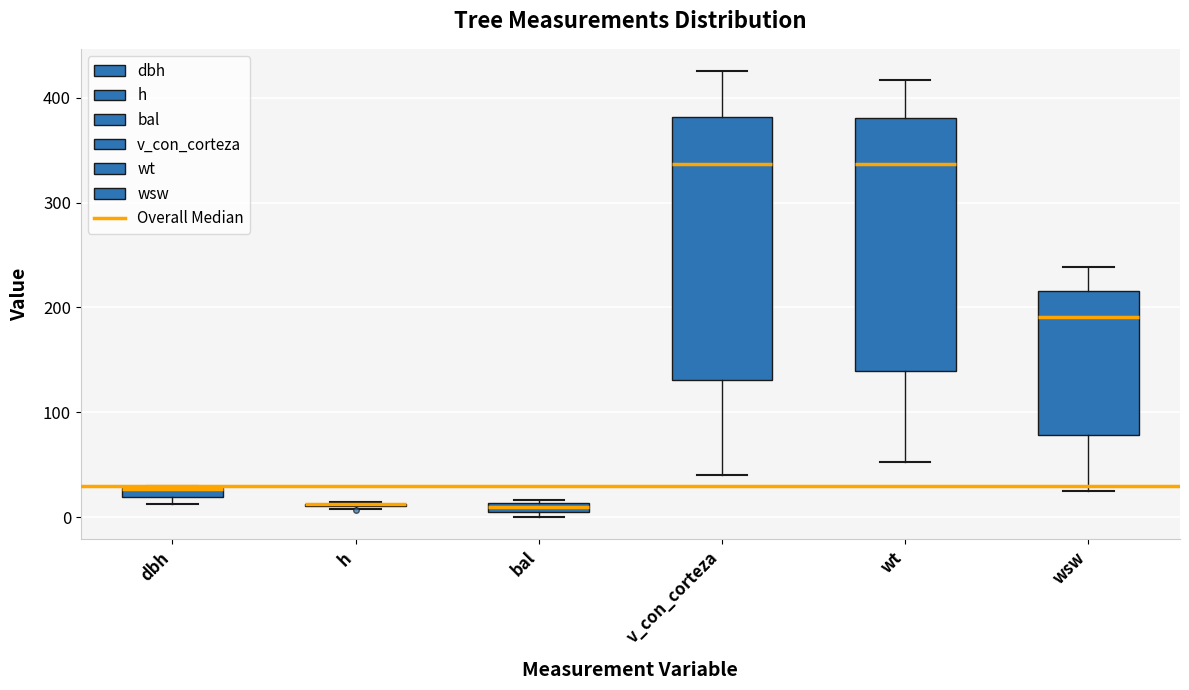

Where is the upper edge of the box for dbh on the y-axis? The values are not printed on the chart, so give them approximately, as read against the axis.

30